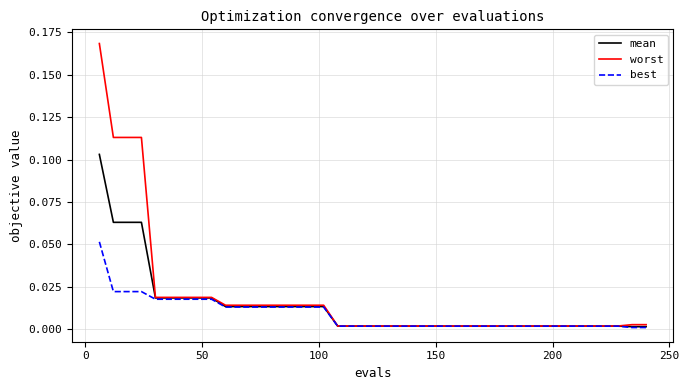

Which series has the largest range (max minus min)?

worst